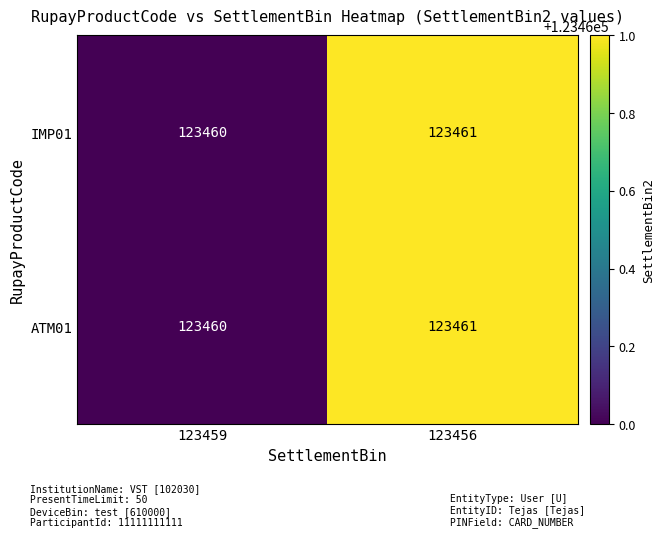

What is the sum of all IMP01 values?

246921